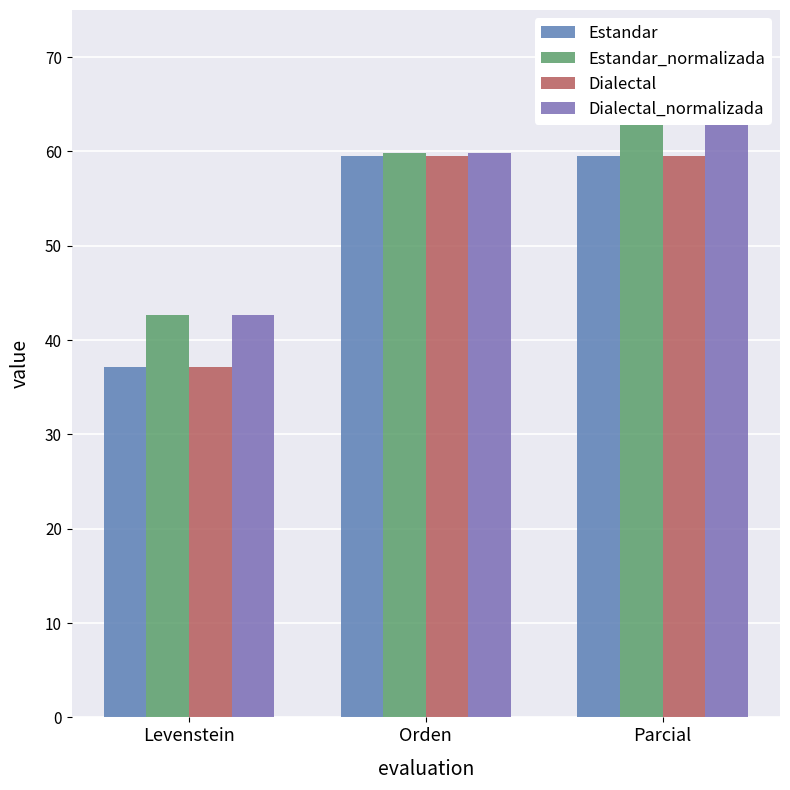

At which category is the sum across all series the highest?

Parcial